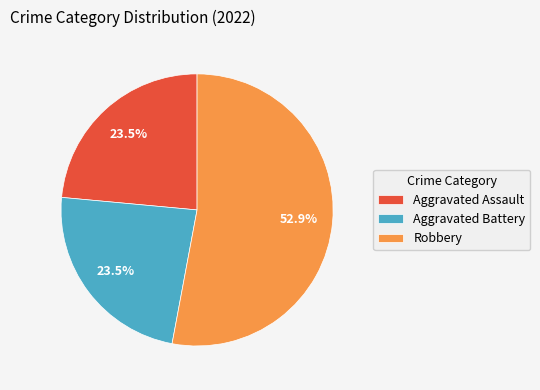

What percentage is NOT represented by Aggravated Battery?

76.5%